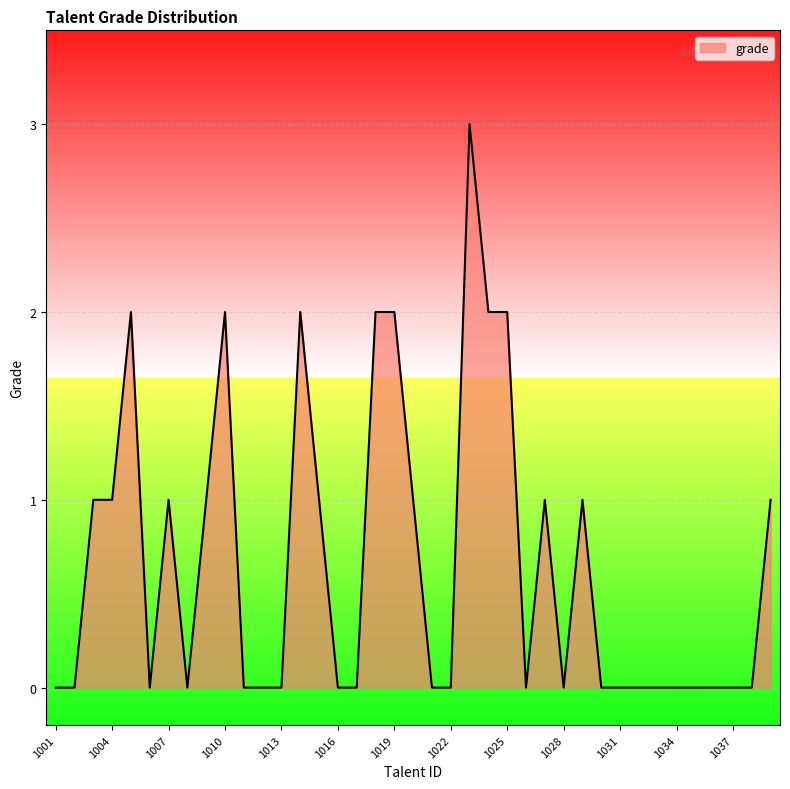

What is the greatest value displayed?

3